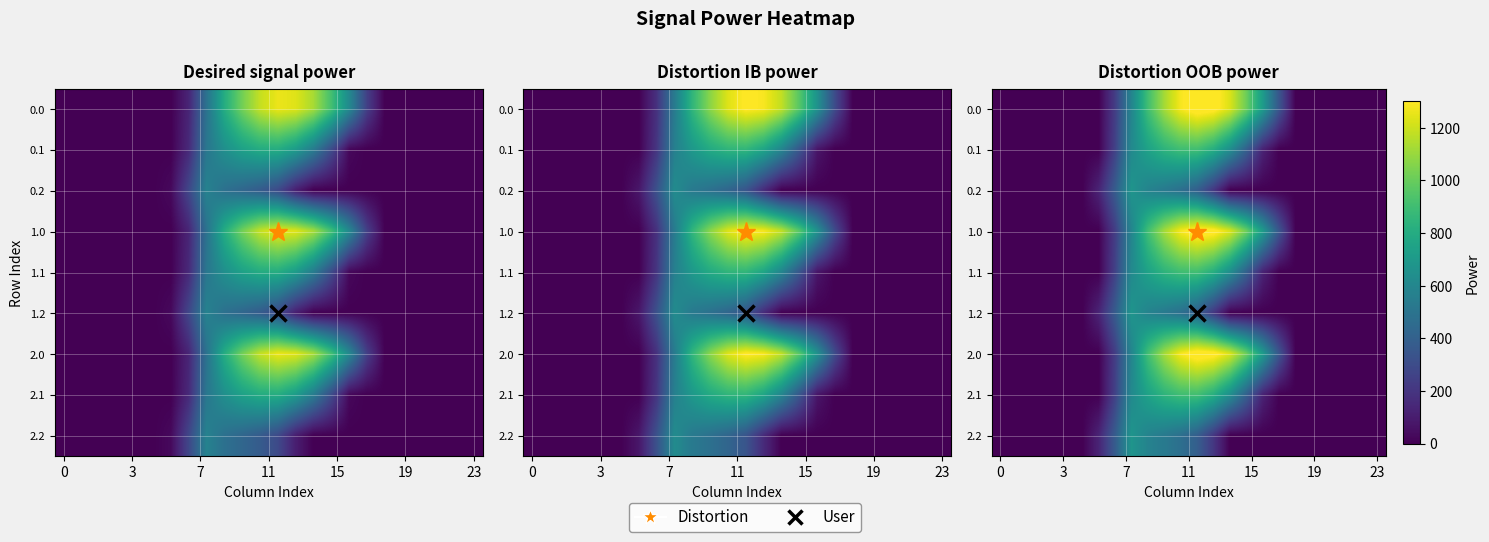

Count the number of categories in the chart.

24